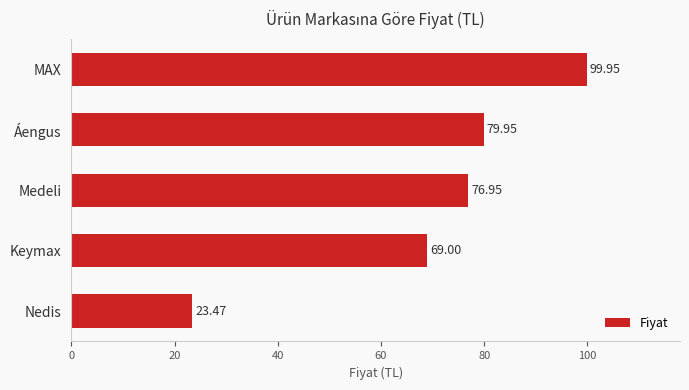

Between Keymax and MAX, which is larger?

MAX